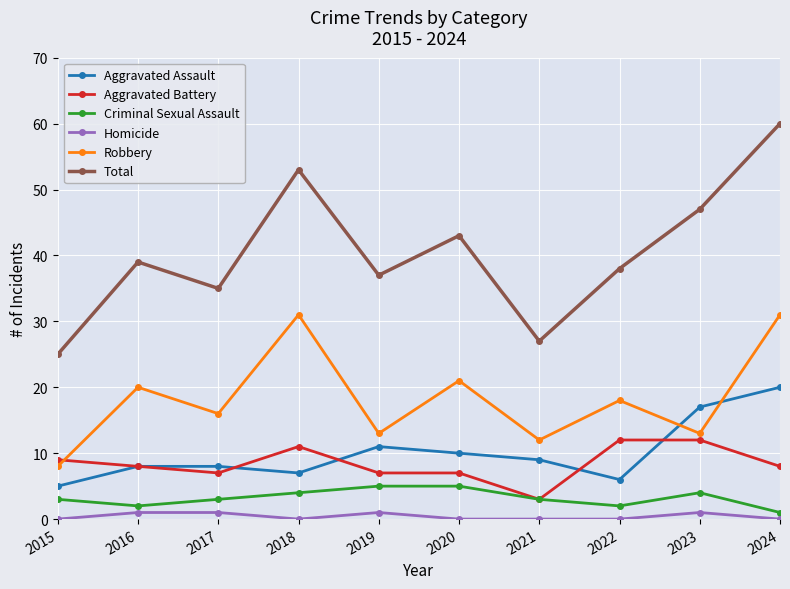

True or false: Aggravated Battery and Total cross at least once.

False